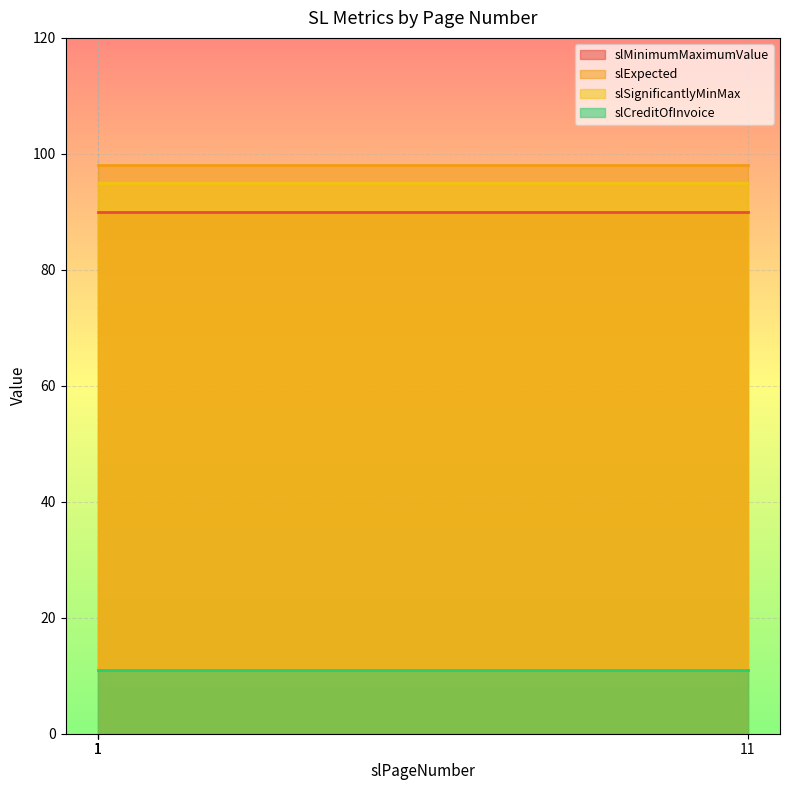

What is the value of the slSignificantlyMinMax point at the 3rd from the left?

95